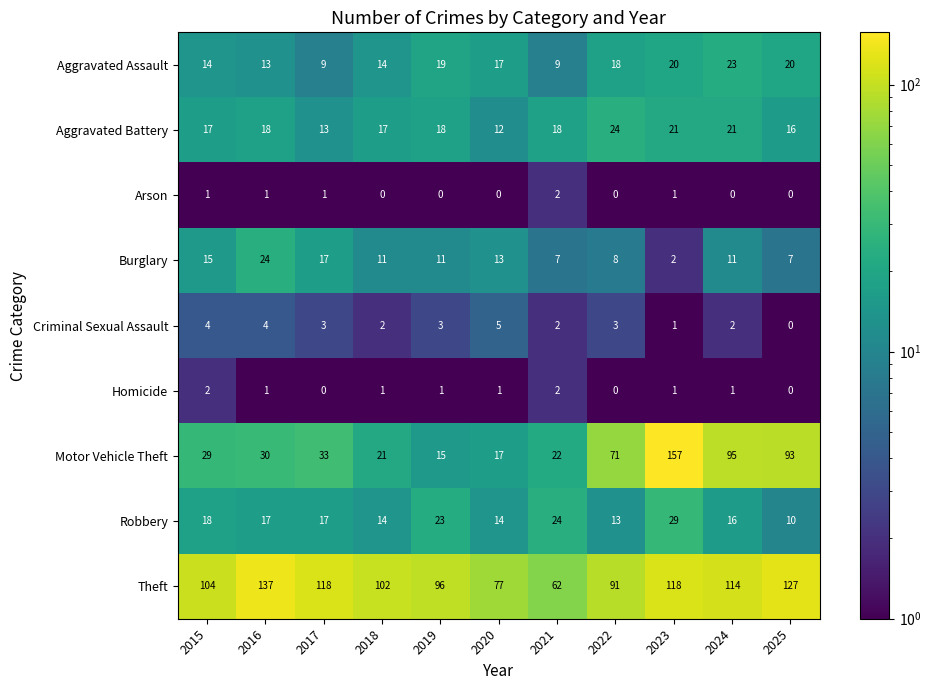

At which label is Motor Vehicle Theft closest to 86?

2025